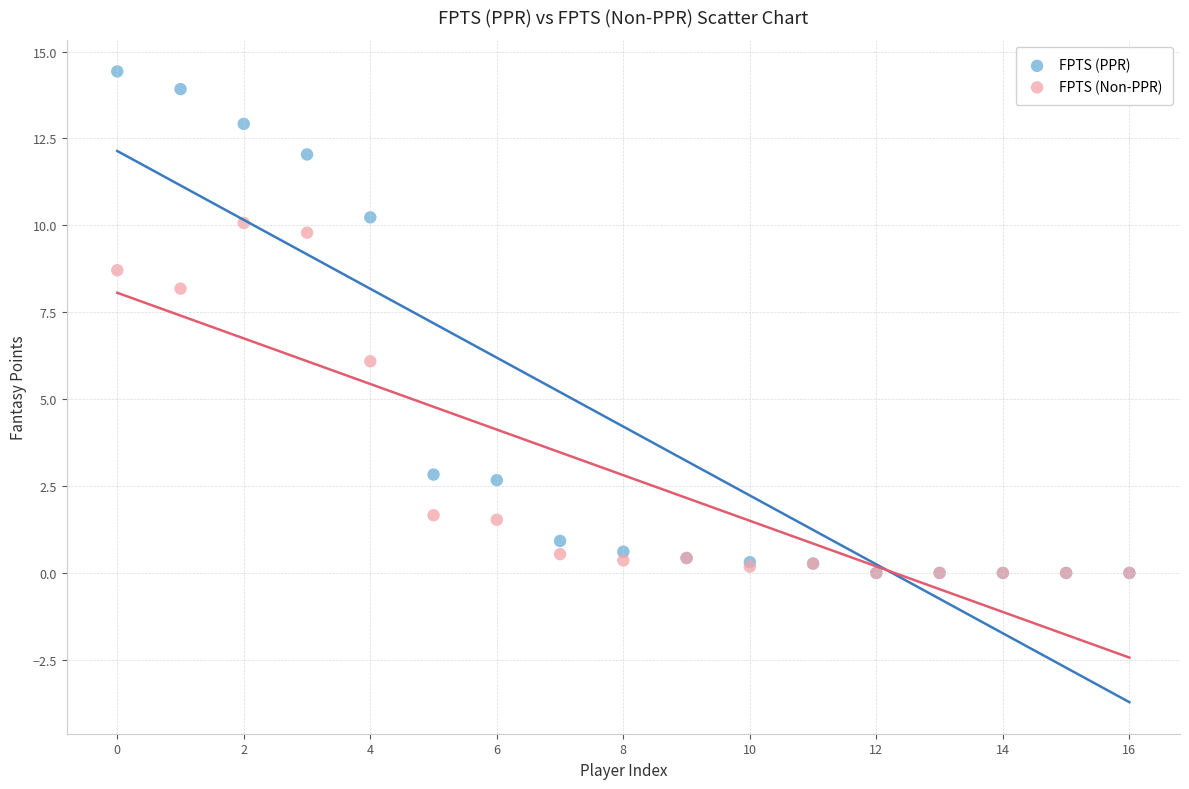

In the FPTS (Non-PPR) series, what Y value is closest to 5?

6.1